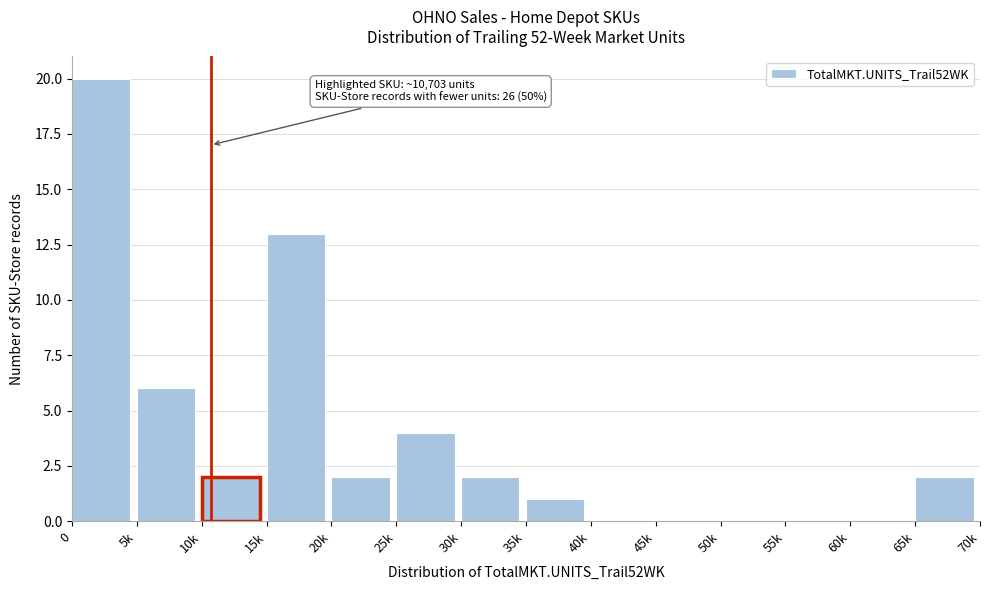

Reading right to left, list all the values displayed in this chart.

65k=2	60k=0	55k=0	50k=0	45k=0	40k=0	35k=1	30k=2	25k=4	20k=2	15k=13	10k=2	5k=6	0=20